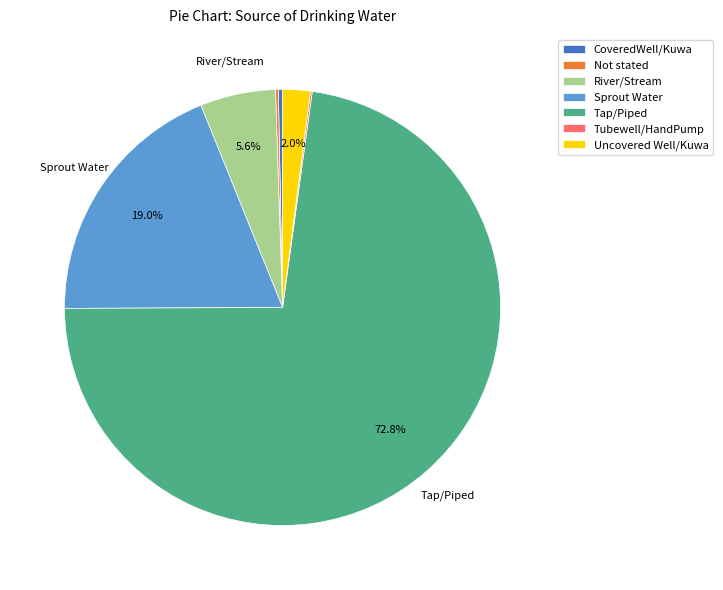

Which slice represents more than half of the pie?

Tap/Piped